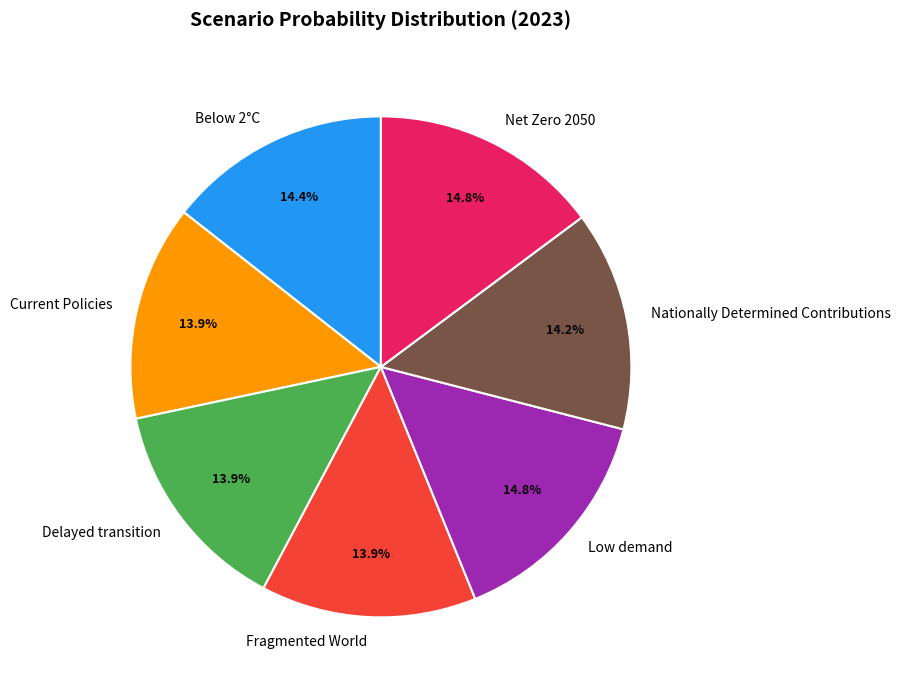

To the nearest percent, what is the difference between the largest and smallest slice percentages?

1%